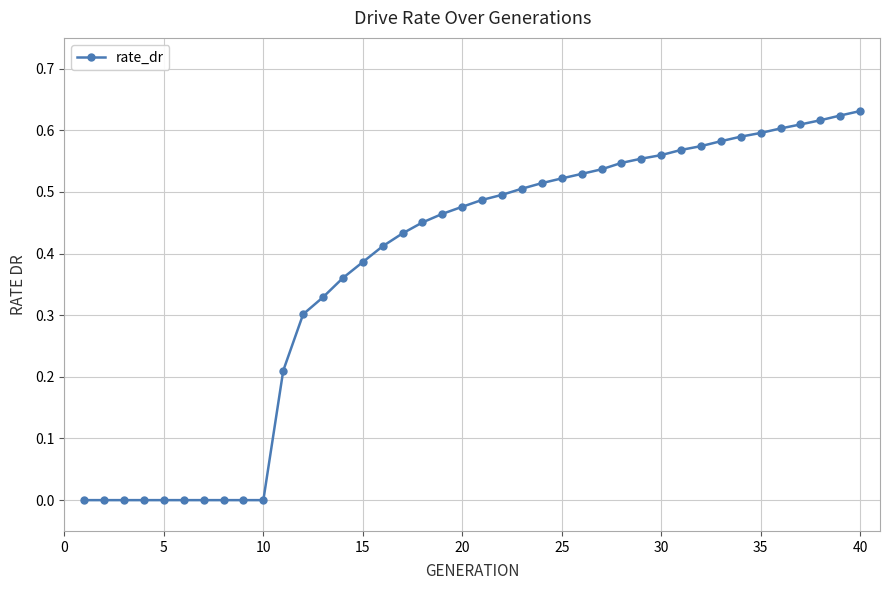

What is the sum of all values?

15.1